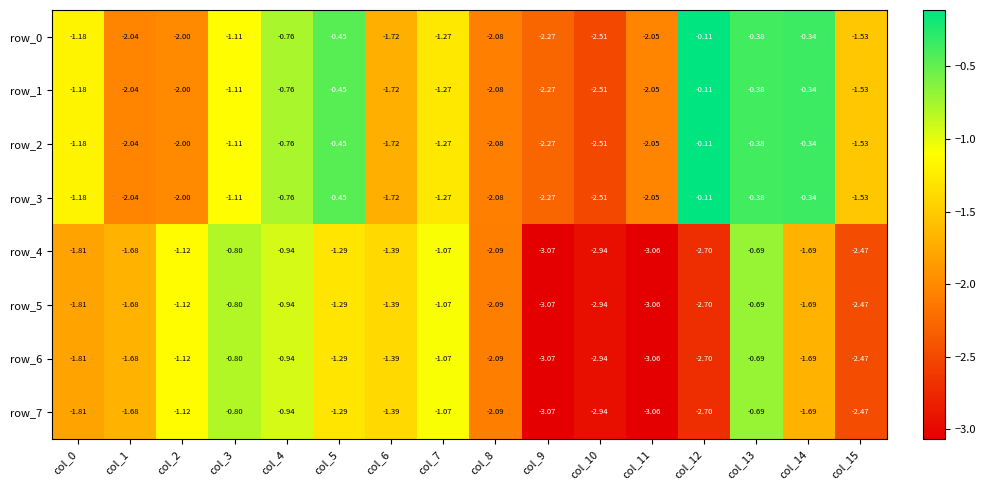

What is the difference between the highest and lowest values at col_6?

0.3